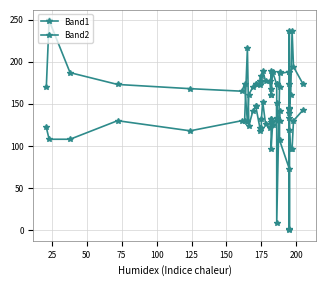

At how many categories does at least one series exceed 84?

40